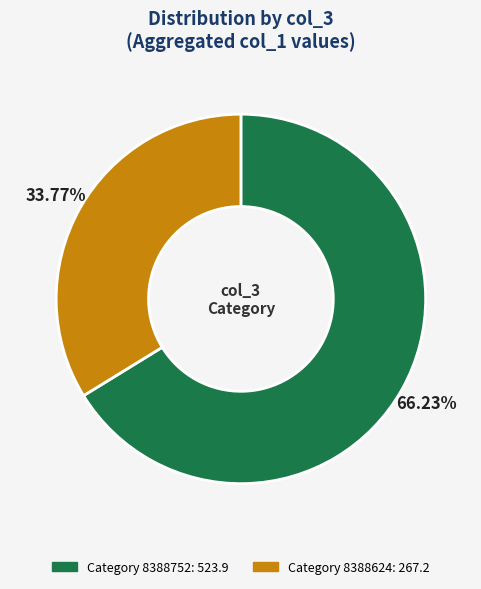

Does any single category account for the majority?

Yes